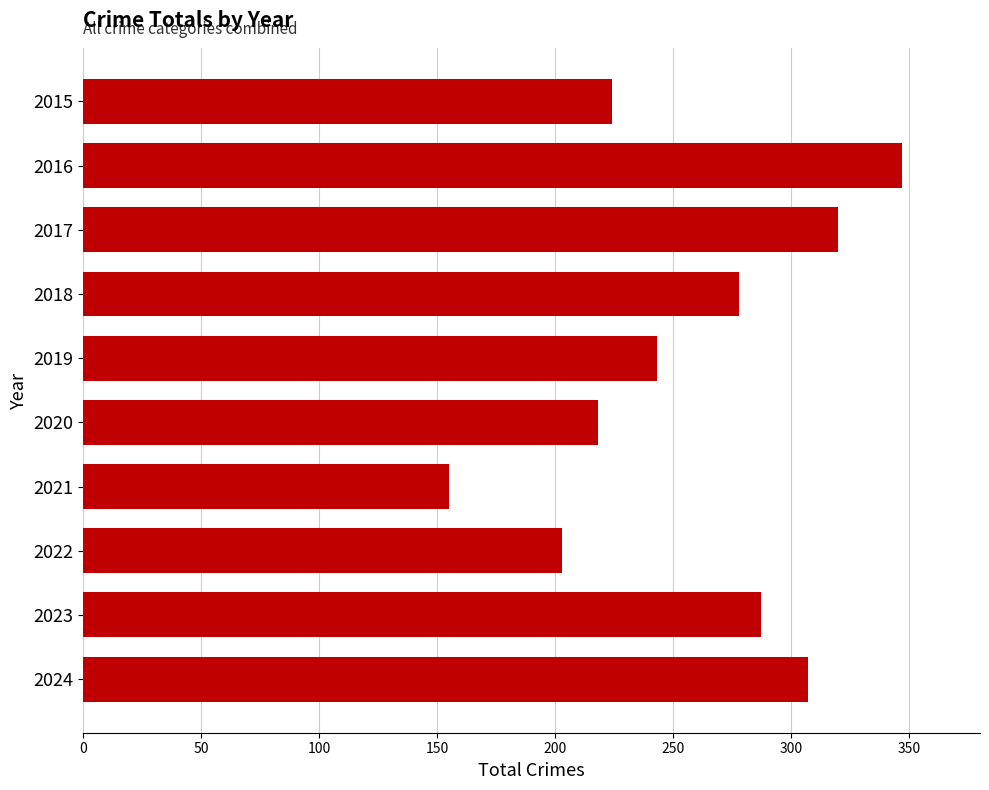

What is the change in value from 2023 to 2016?

+60